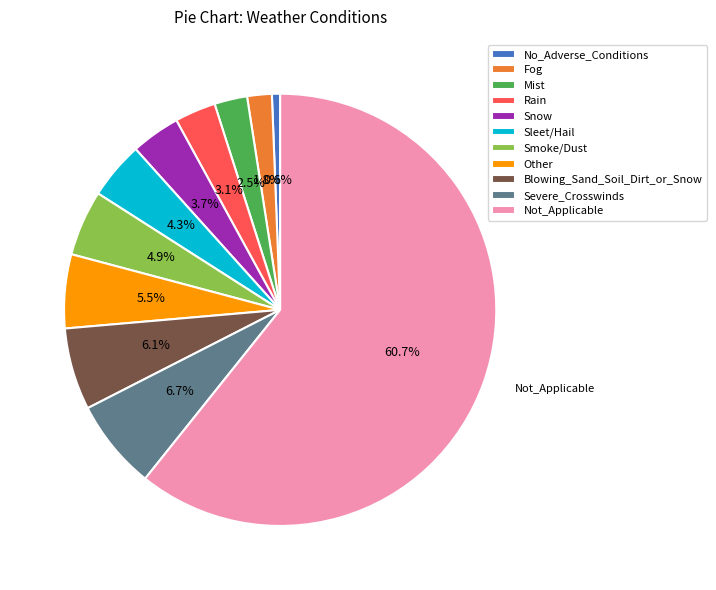

Is there a majority slice in this chart?

Yes